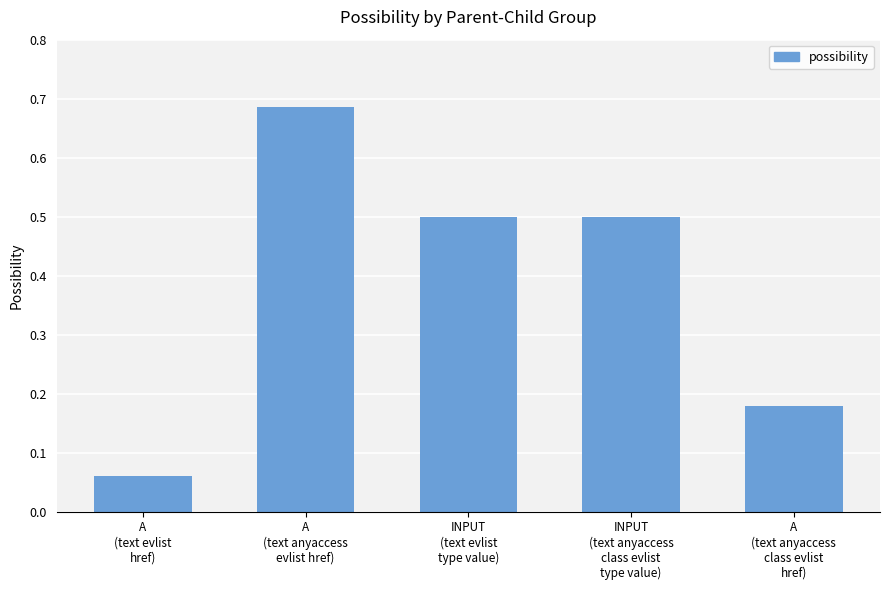

What is the value of the 3rd bar from the left?

0.5